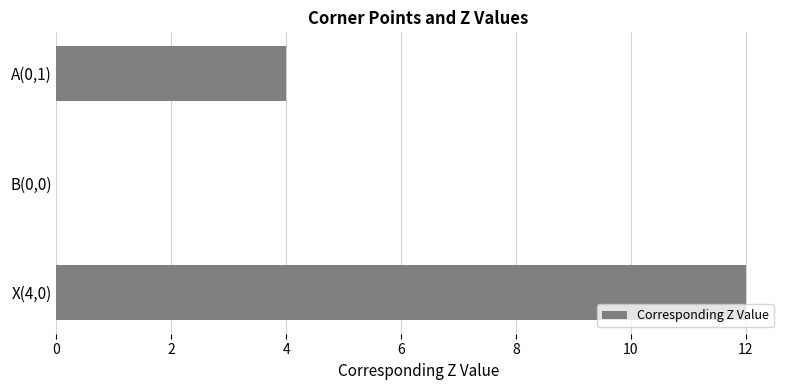

Are the bars horizontal?

Yes